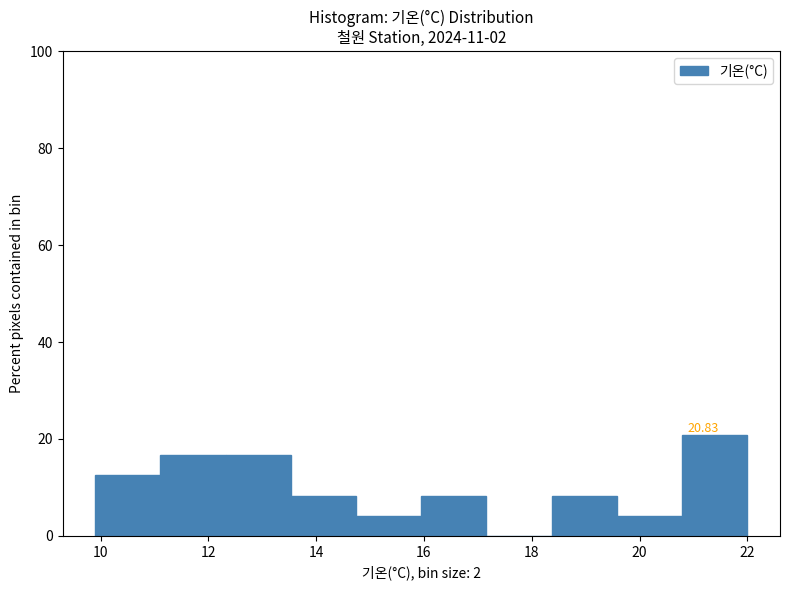

Over which range of the x-axis is the bar tallest?

20.8 to 22.0